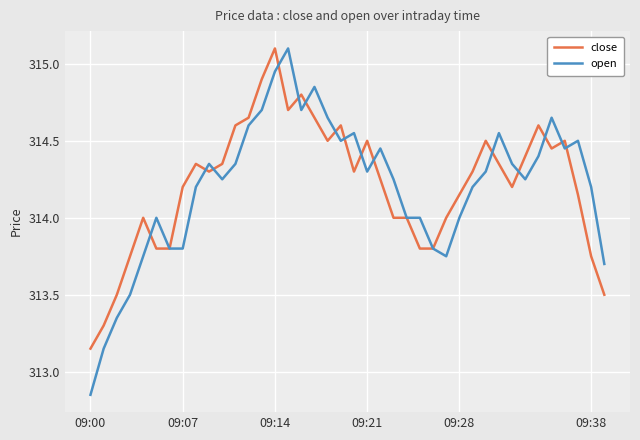

True or false: open has more than 0 interior local peaks.

True